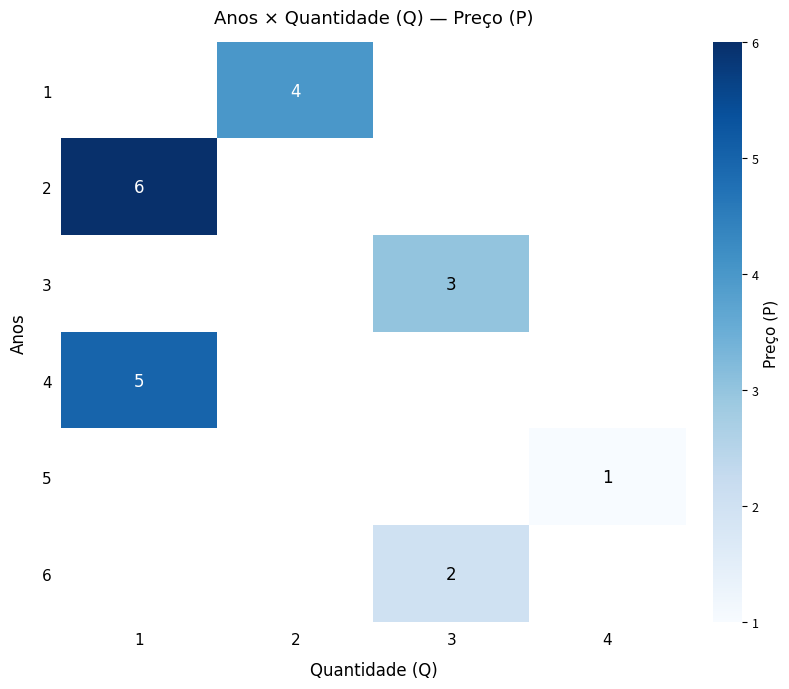

Is it true that 2 equals 10 at 1?

False